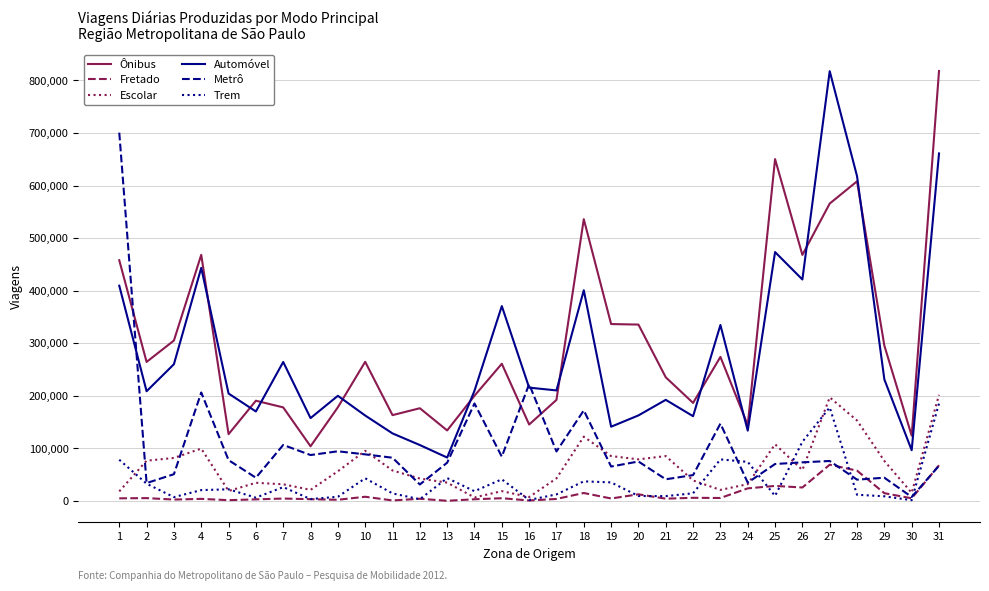

Is it true that Escolar equals 71646 at 12?

False